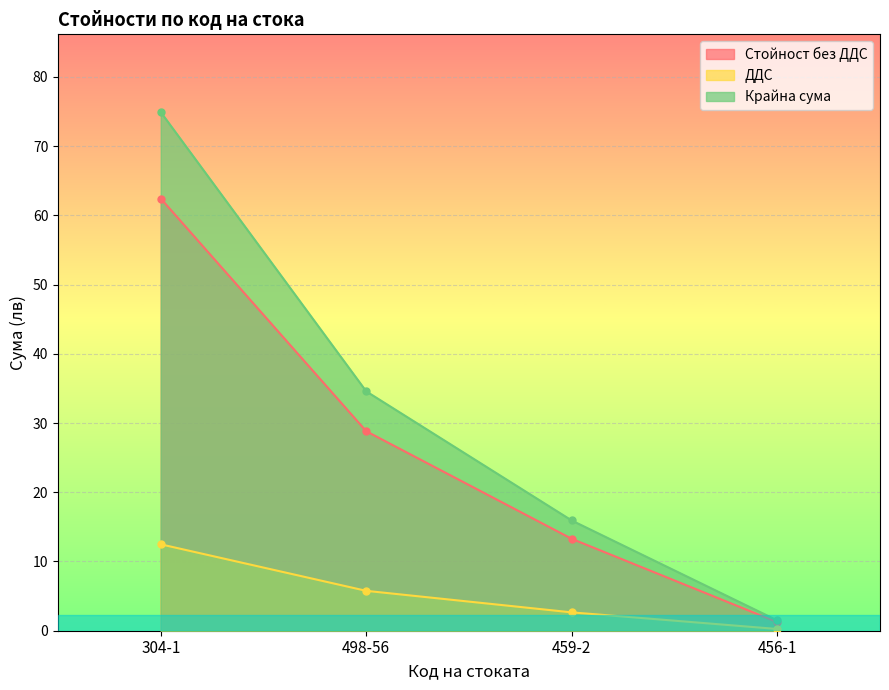

Is it true that Стойност без ДДС equals 18.3 at 459-2?

False